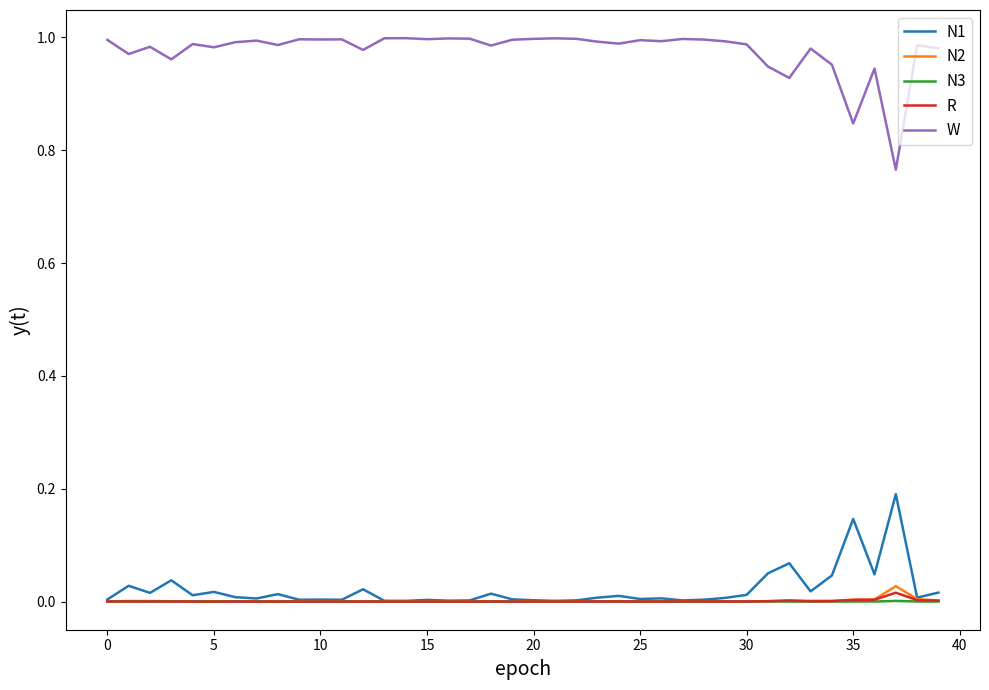

Rank the series by their maximum value, from highest to lowest.

W, N1, N2, R, N3